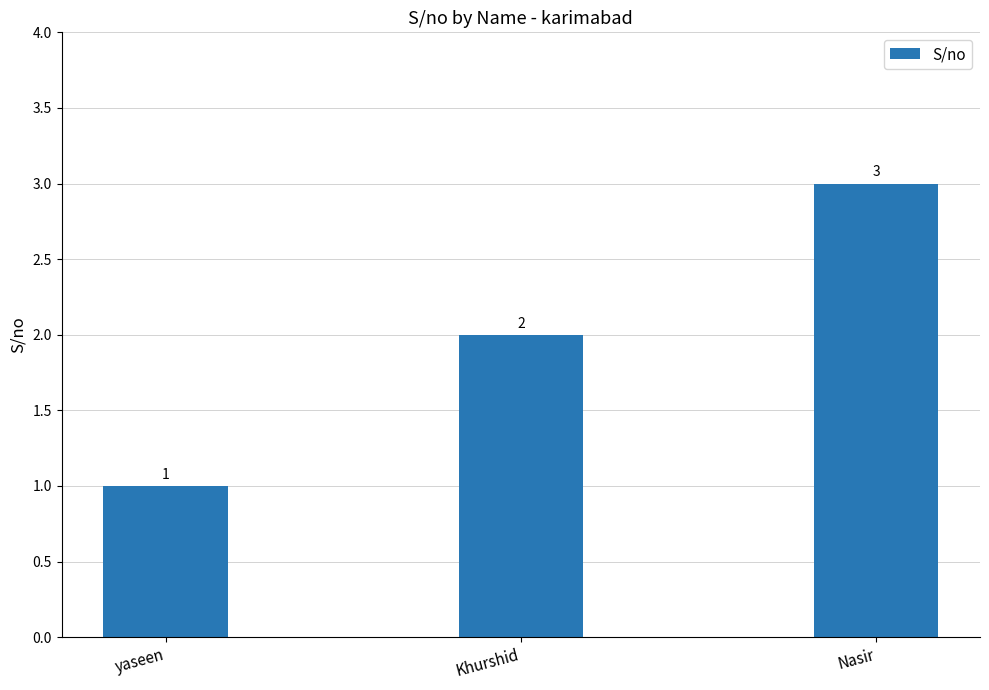

Reading left to right, extract all data points from this chart.

1	2	3